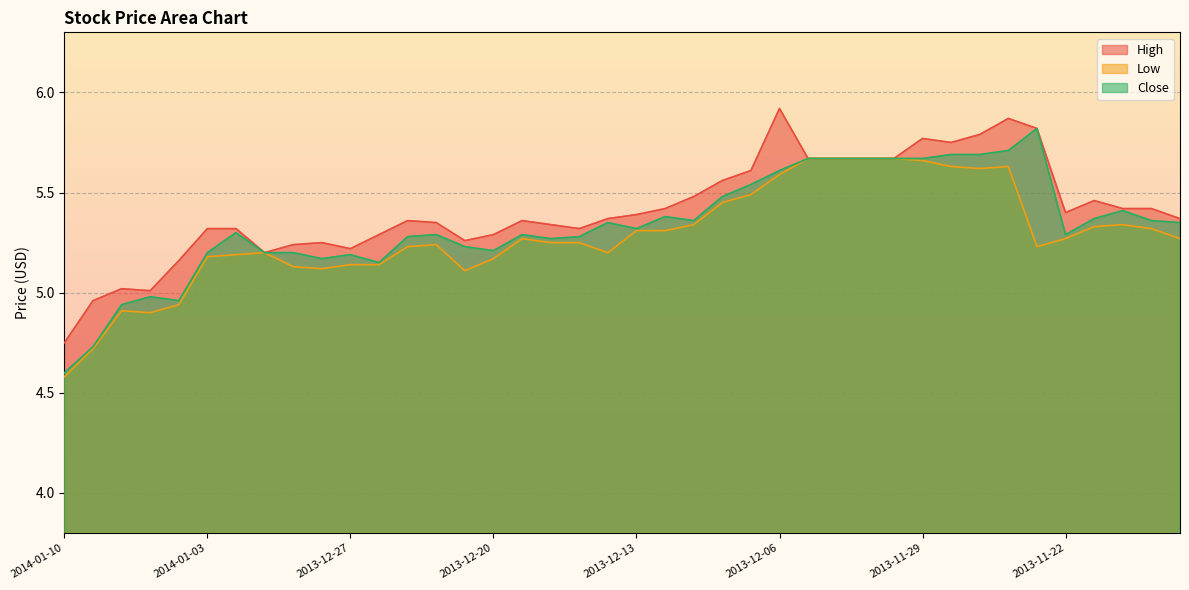

Rank the series at 2013-12-26 from lowest to highest value.

Low, Close, High